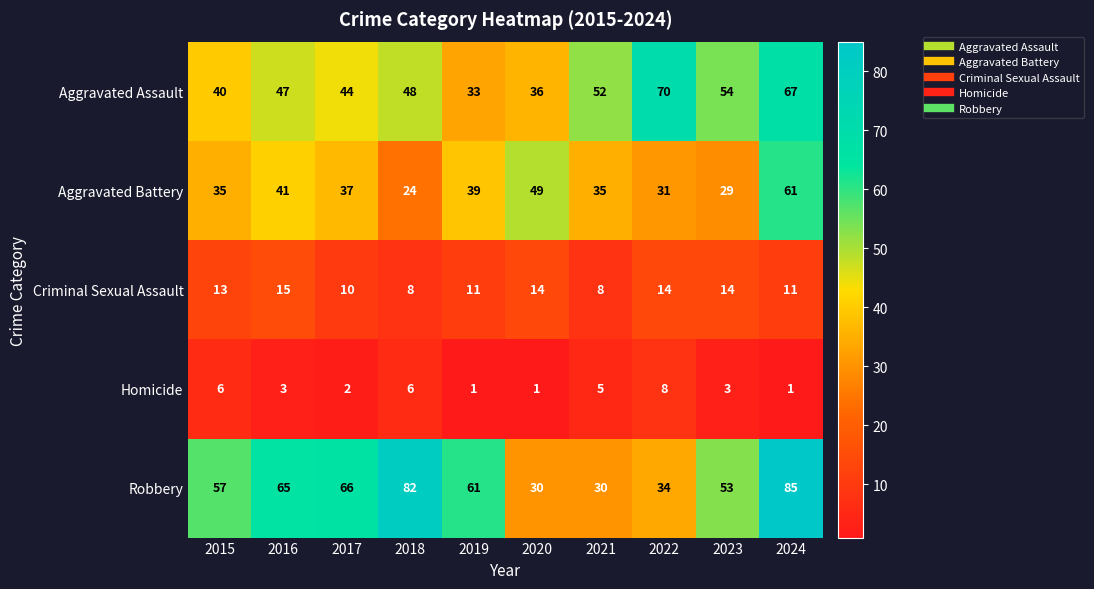

What is the approximate value of Aggravated Battery at 2015, to the nearest 10?

40